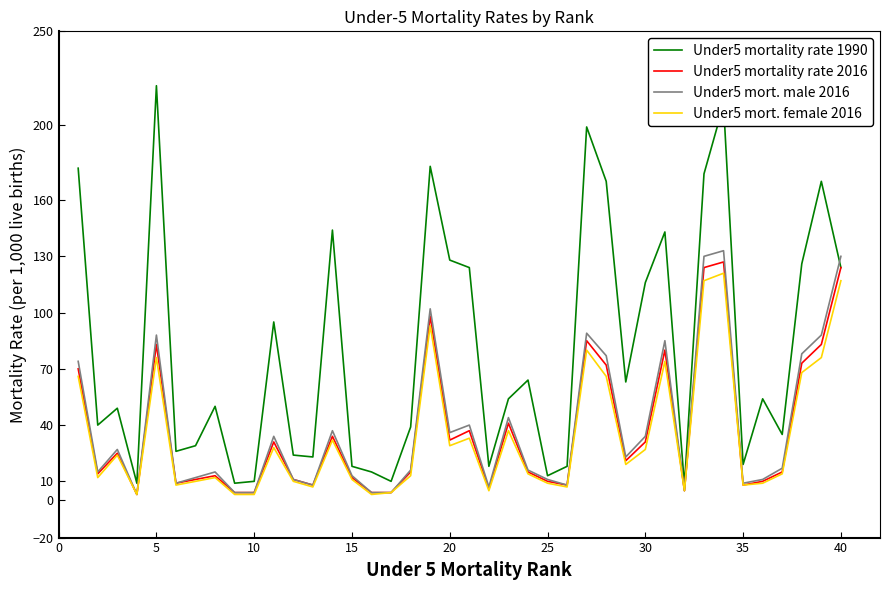

Which series has the largest total across all categories?

Under5 mortality rate 1990